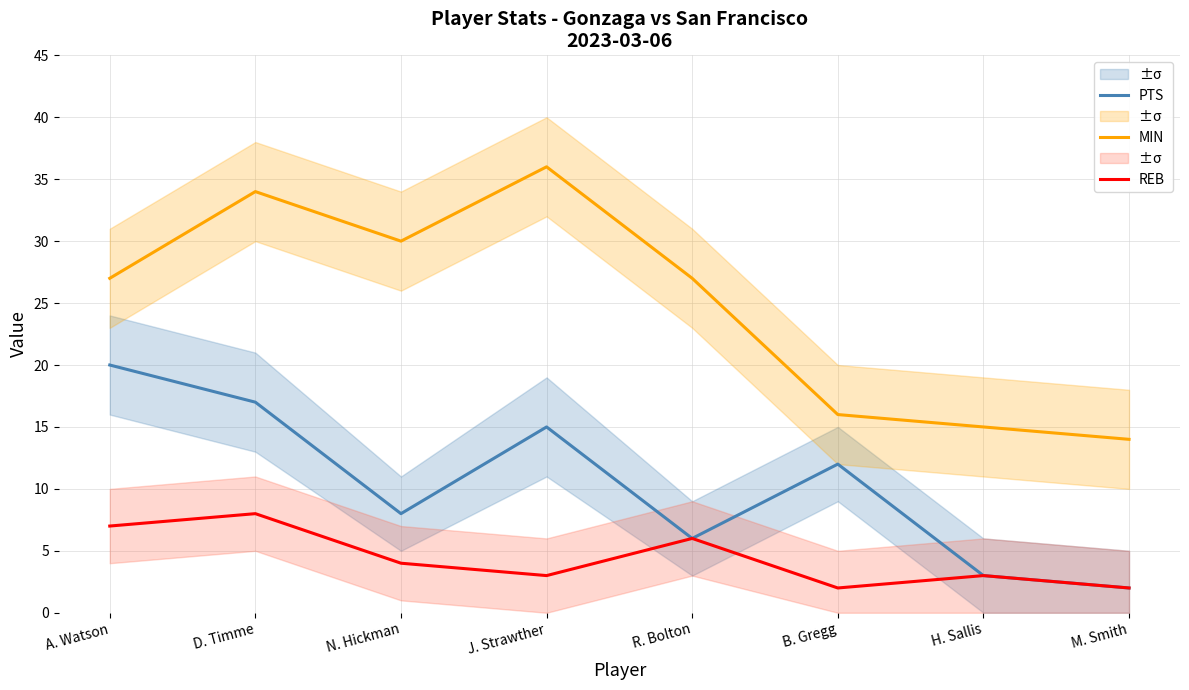

What is the value of the REB point at the 1st from the left?

7